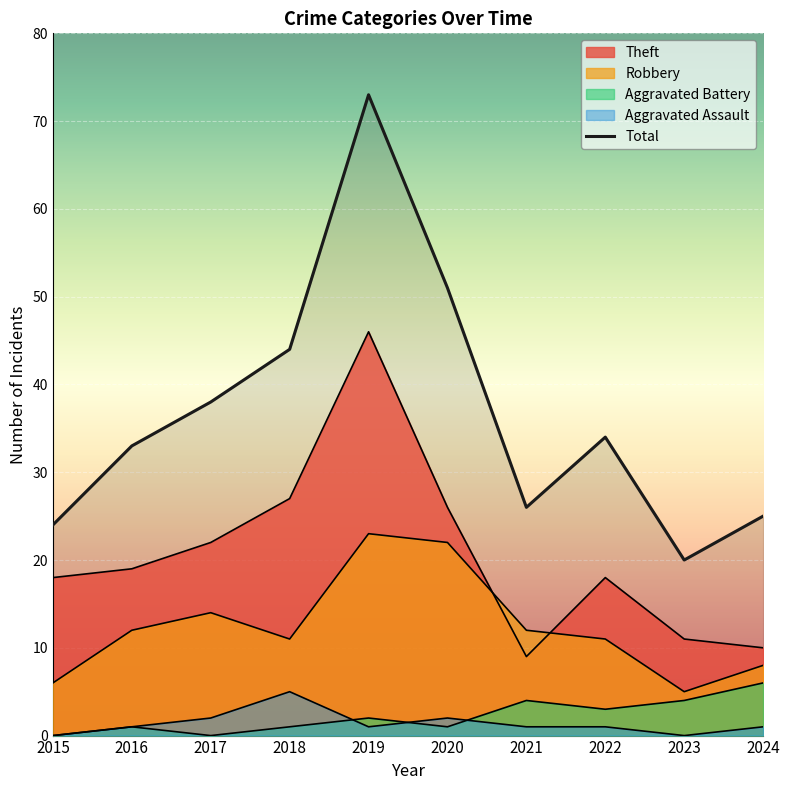

Where does the Aggravated Battery series first go above 2?

2021